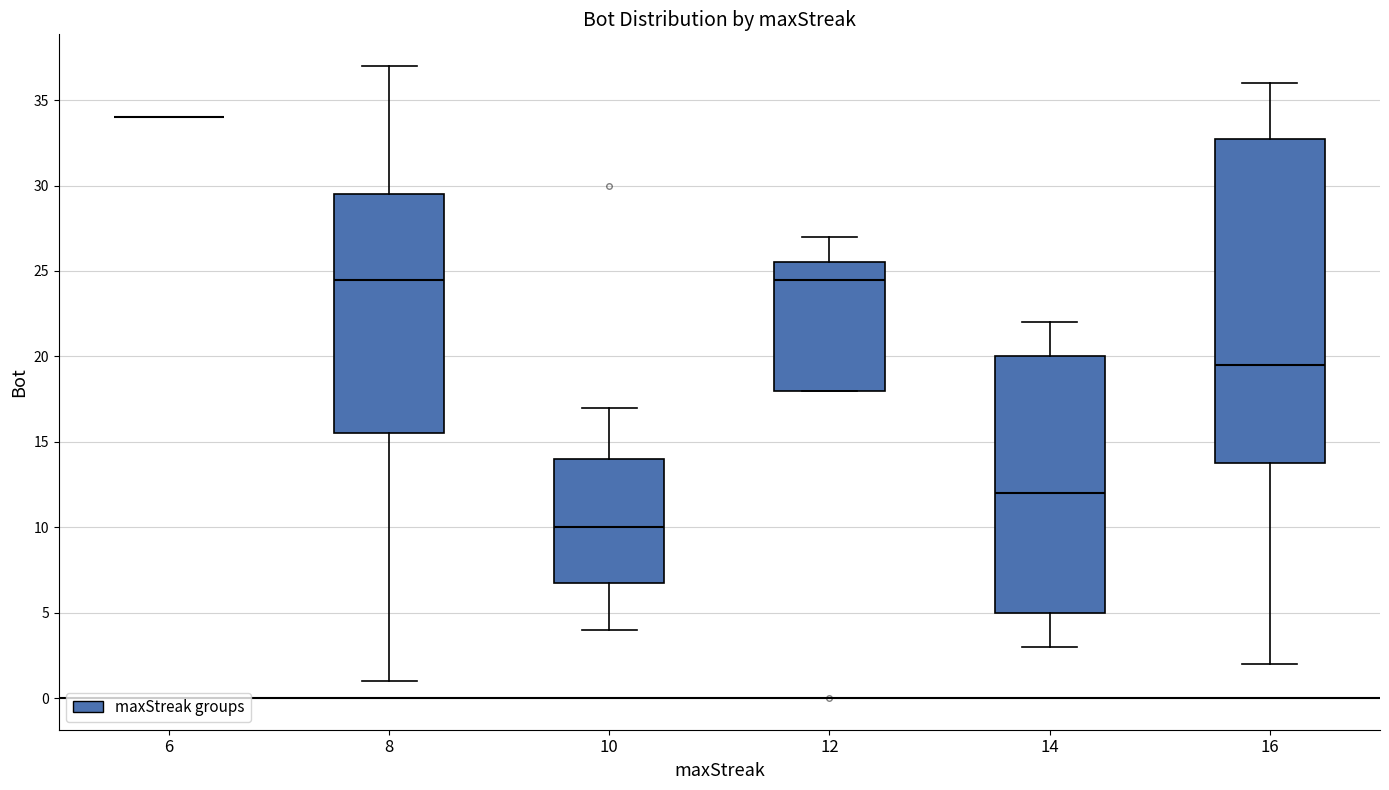

Comparing the boxes themselves (not the whiskers), which one is the tallest?

16